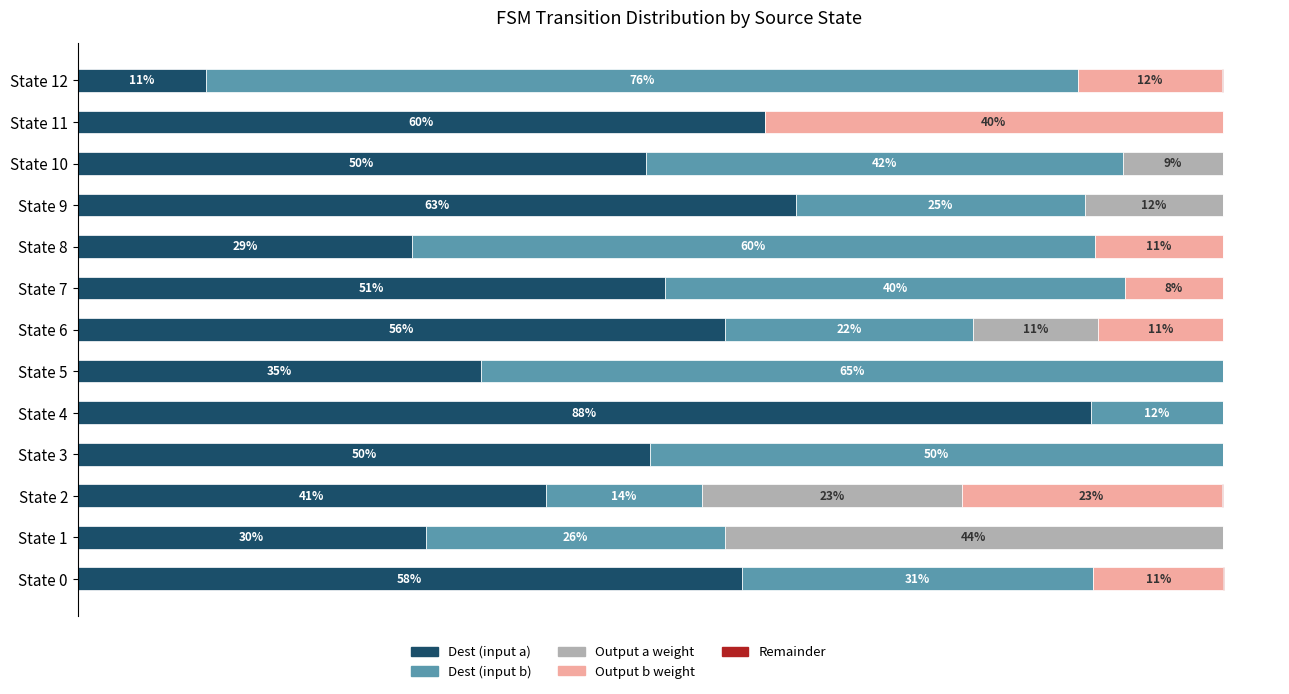

What is the difference between the maximum and minimum values in the Dest (input a) series?

77.3